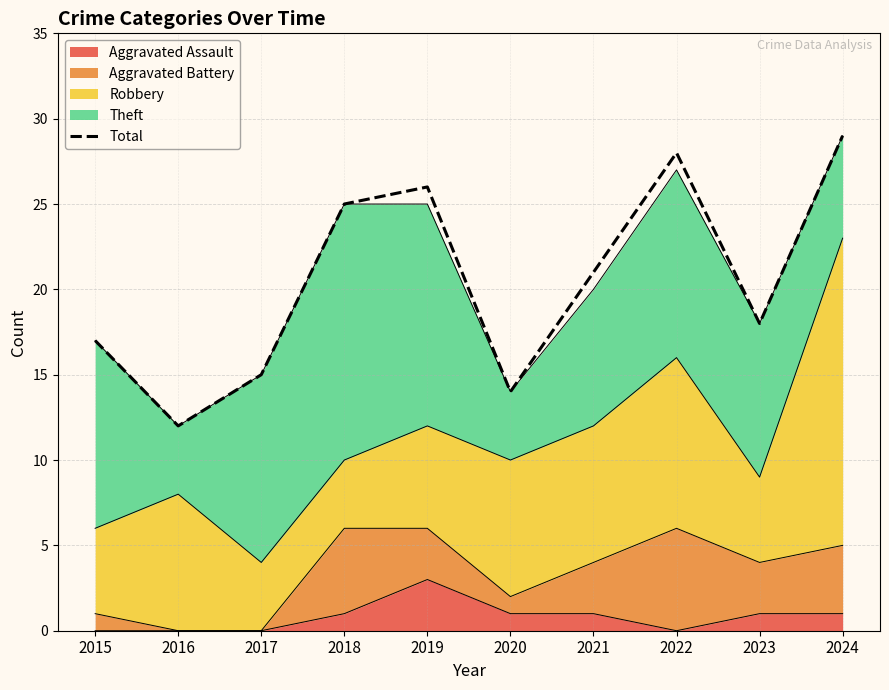

What is the sum of the values at 2020 and 2022?

42